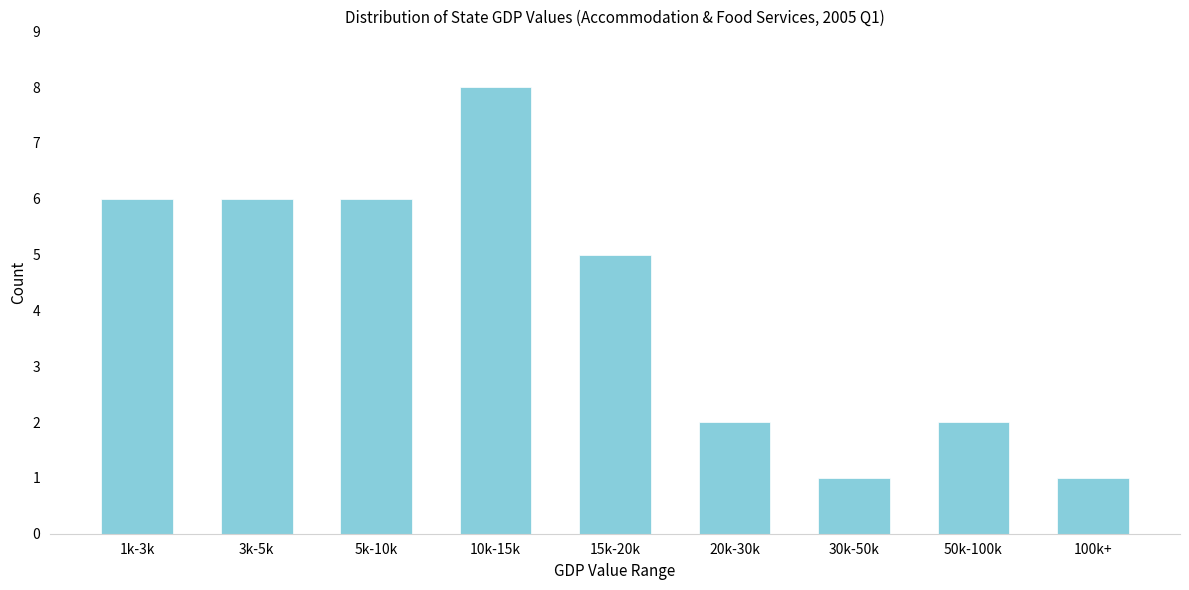

Reading right to left, extract all data points from this chart.

100k+=1	50k-100k=2	30k-50k=1	20k-30k=2	15k-20k=5	10k-15k=8	5k-10k=6	3k-5k=6	1k-3k=6